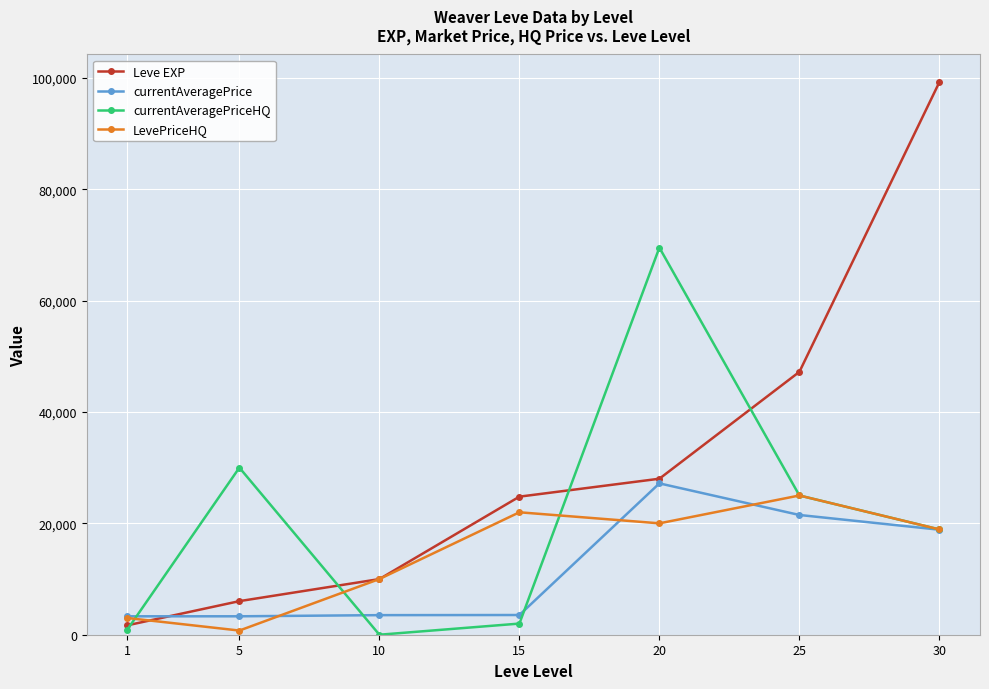

At how many categories does at least one series exceed 38469?

3